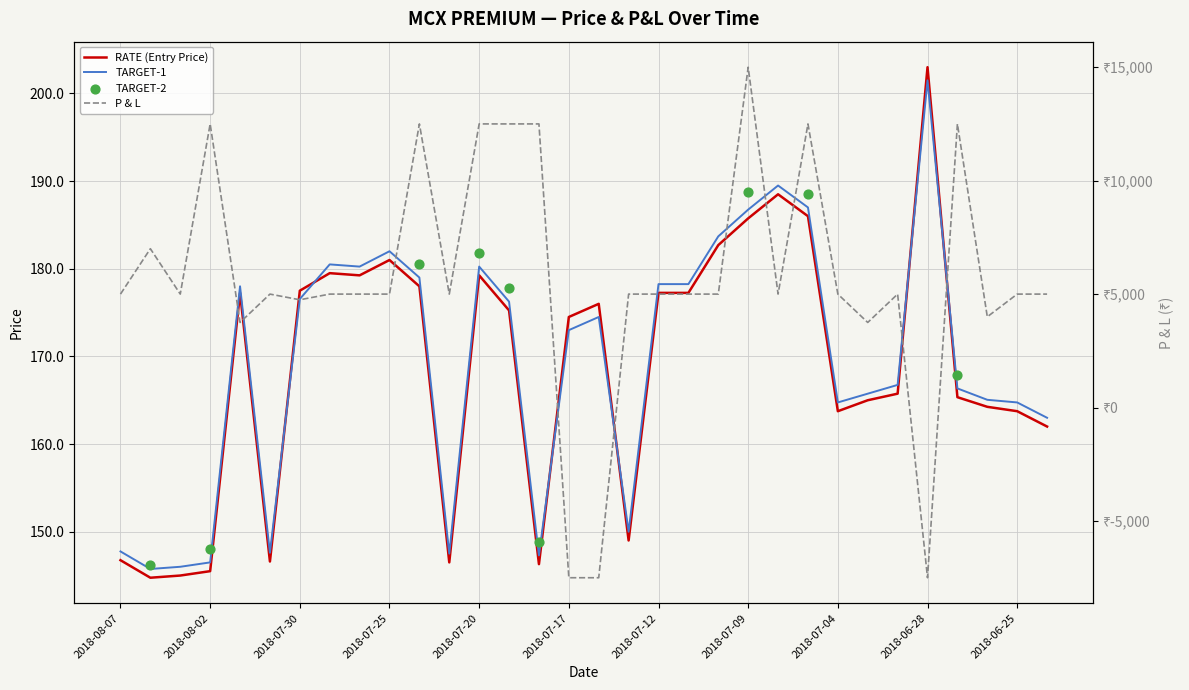

Which series has the widest spread of Y values?

P & L